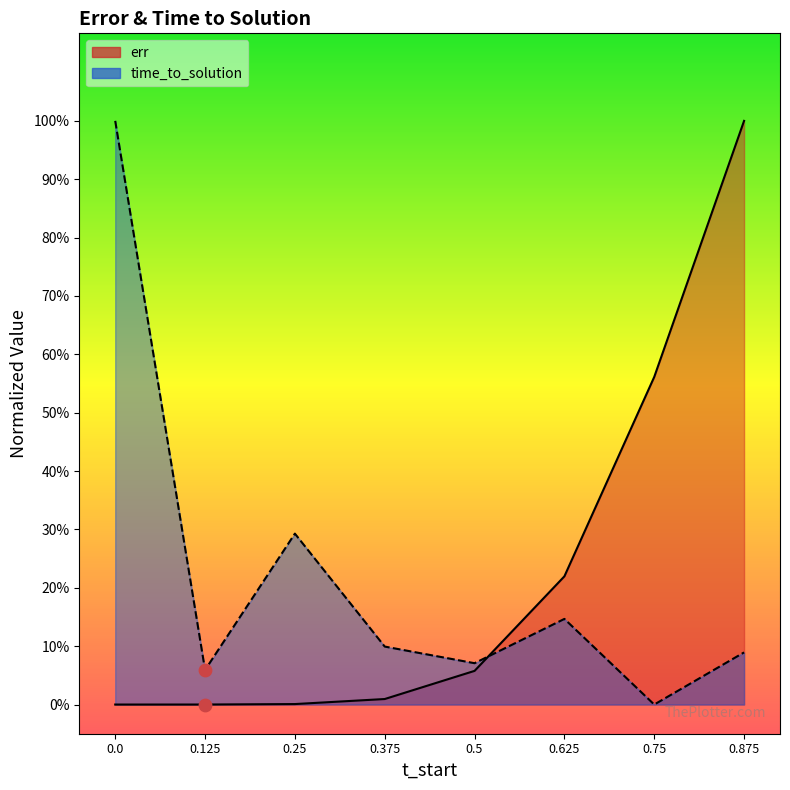

Which series contains the highest Y value?

err